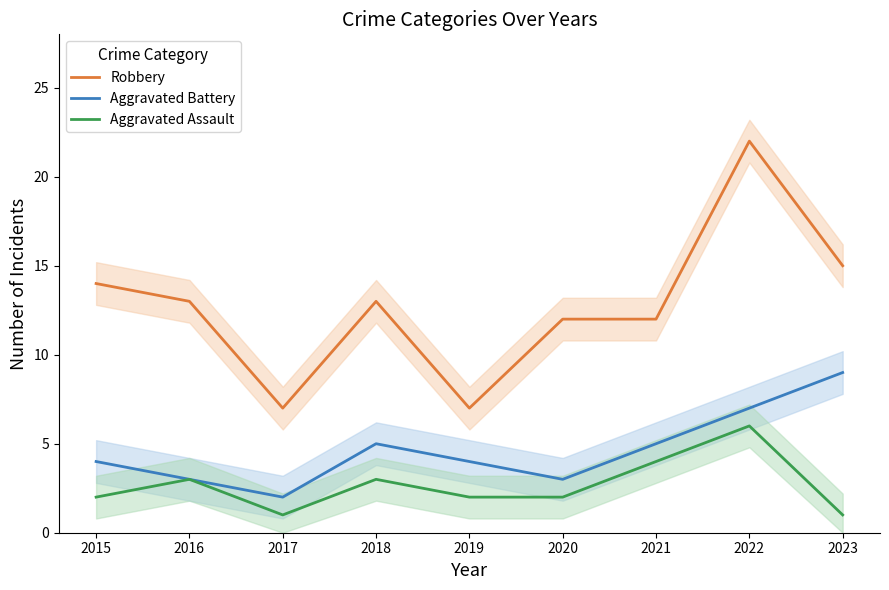

How many lines are shown in the chart?

3